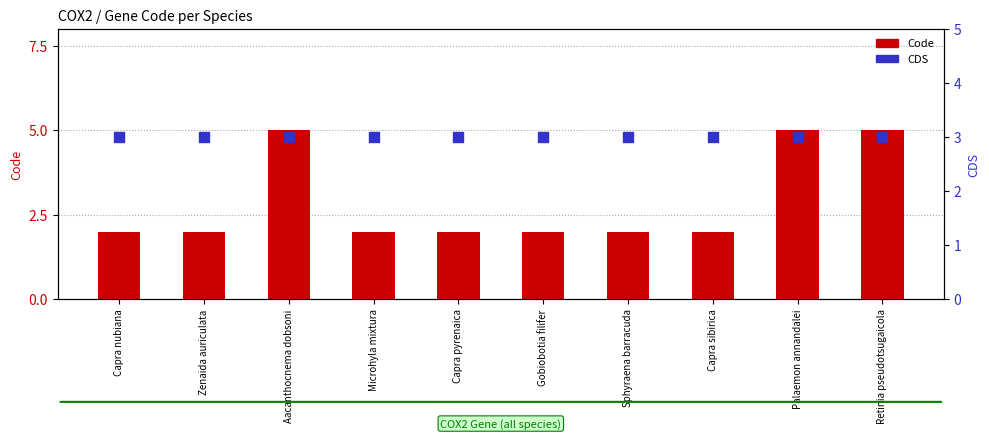

What is the total value across all series at Retinia pseudotsugaicola?

8